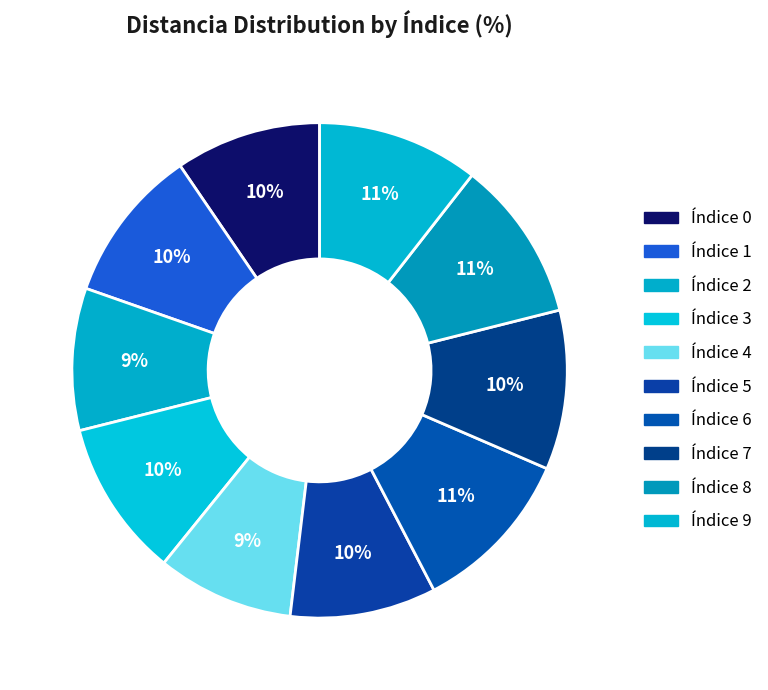

Which category has the smallest portion of the pie?

4